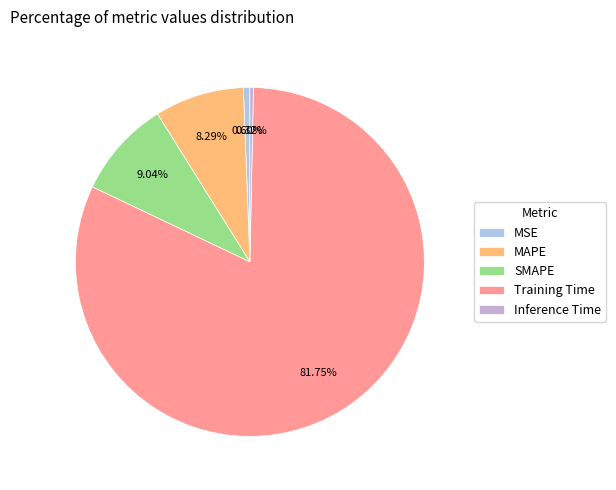

What percentage is NOT represented by Training Time?

18.3%